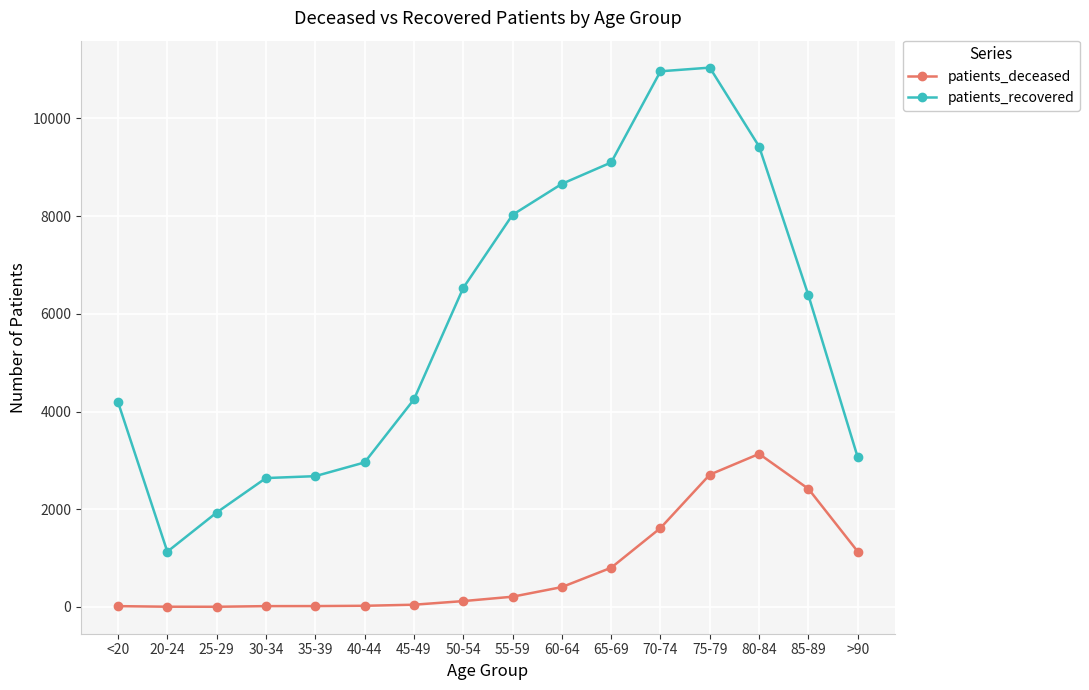

Is this an area chart (filled region under the line)?

No